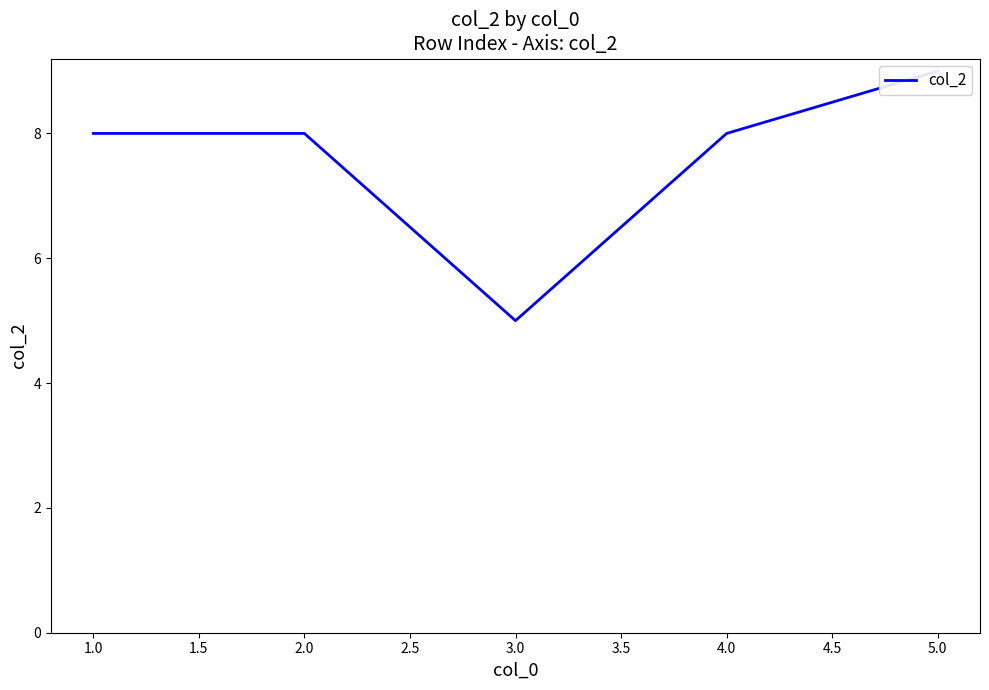

Is it true that the value at 1.0 is 13?

False